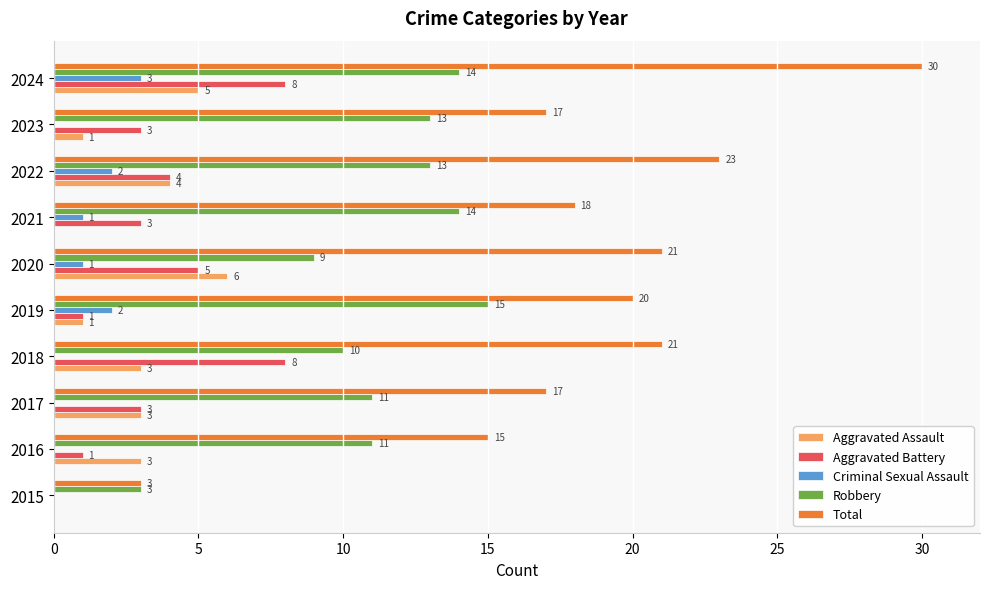

At which label is Total closest to 16?

2016